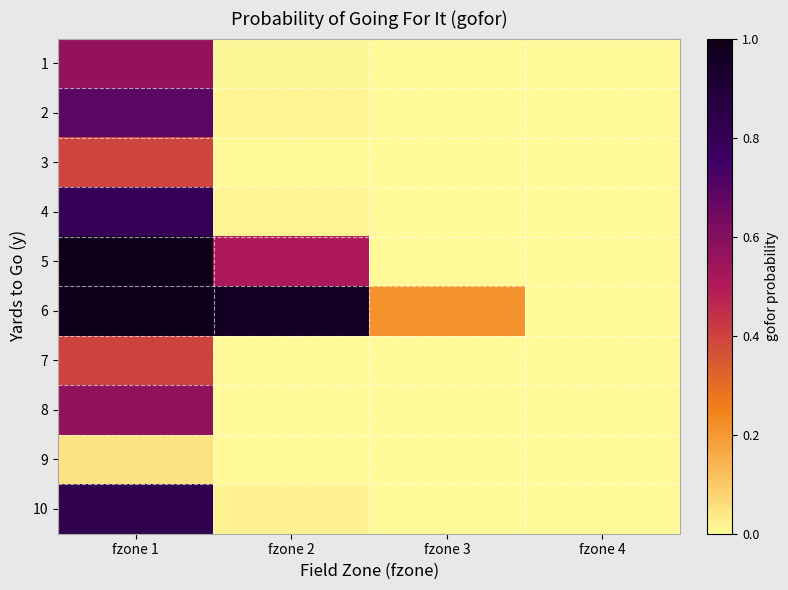

Which has a higher value, fzone 1 or fzone 3?

fzone 1